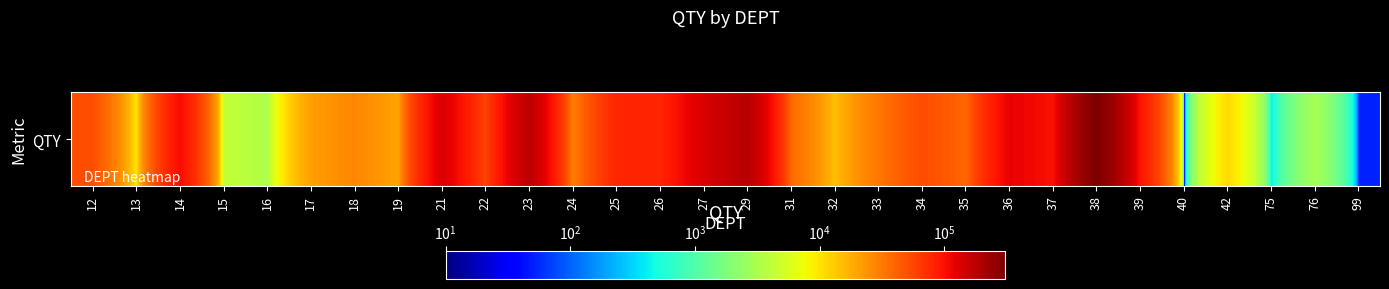

Approximately how many times larger is the value at 25 compared to 16?

24.7